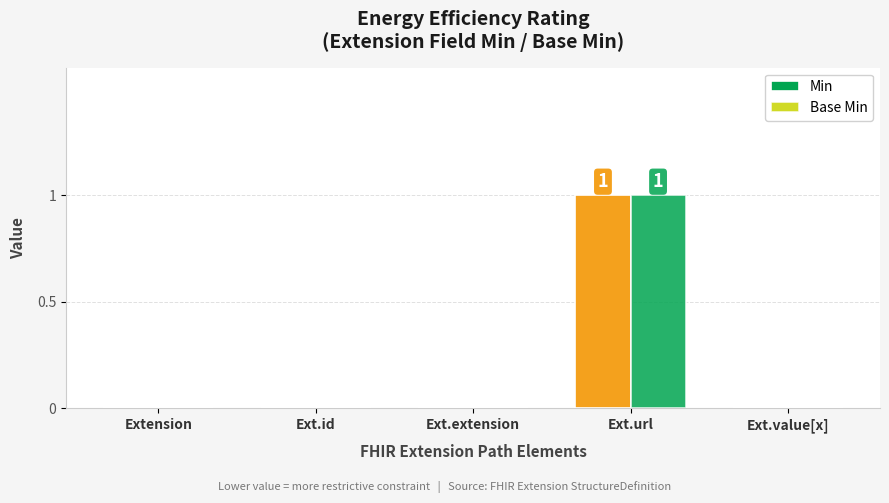

The Base Min series shows -1 at Extension. True or false?

False